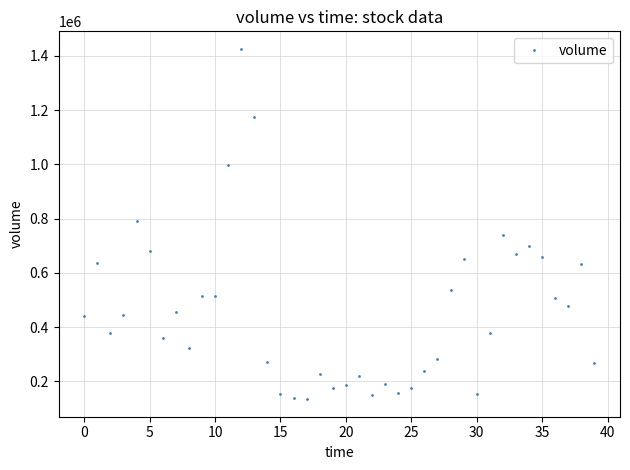

What is the difference between the maximum and minimum values?

1292280.1